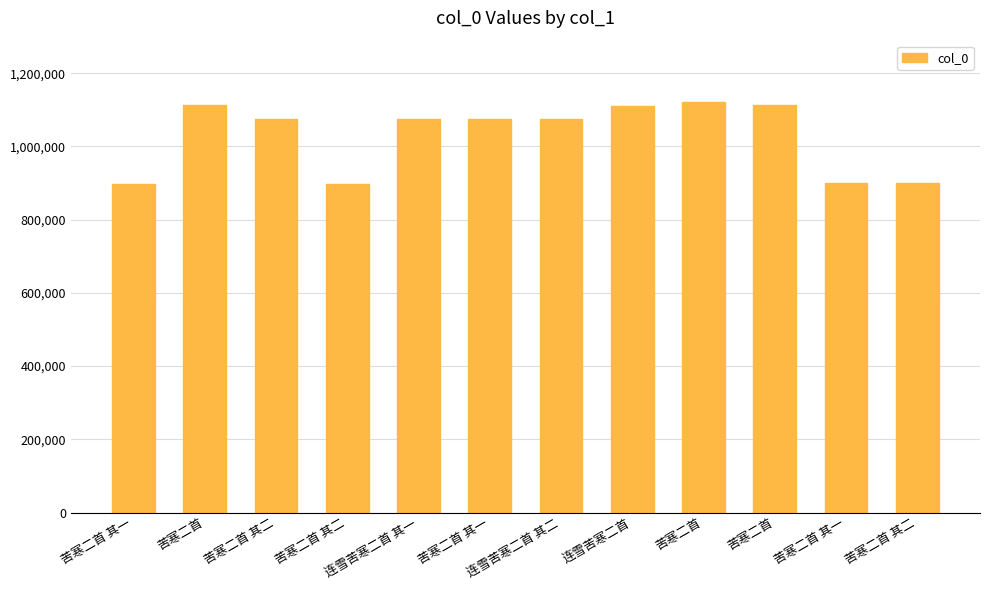

Rank the categories by value from highest to lowest.

苦寒二首, 苦寒二首, 苦寒二首, 连雪苦寒二首, 苦寒二首 其二, 苦寒二首 其一, 连雪苦寒二首 其二, 连雪苦寒二首 其一, 苦寒二首 其一, 苦寒二首 其二, 苦寒二首 其一, 苦寒二首 其二